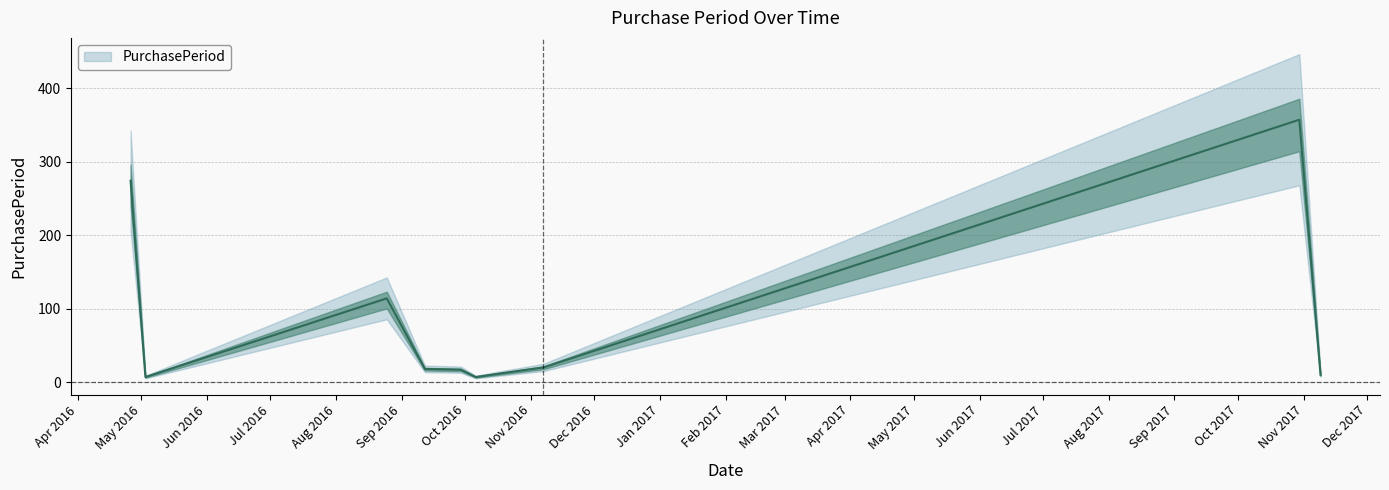

How many points are lower than both their immediate neighbors (excluding endpoints)?

2